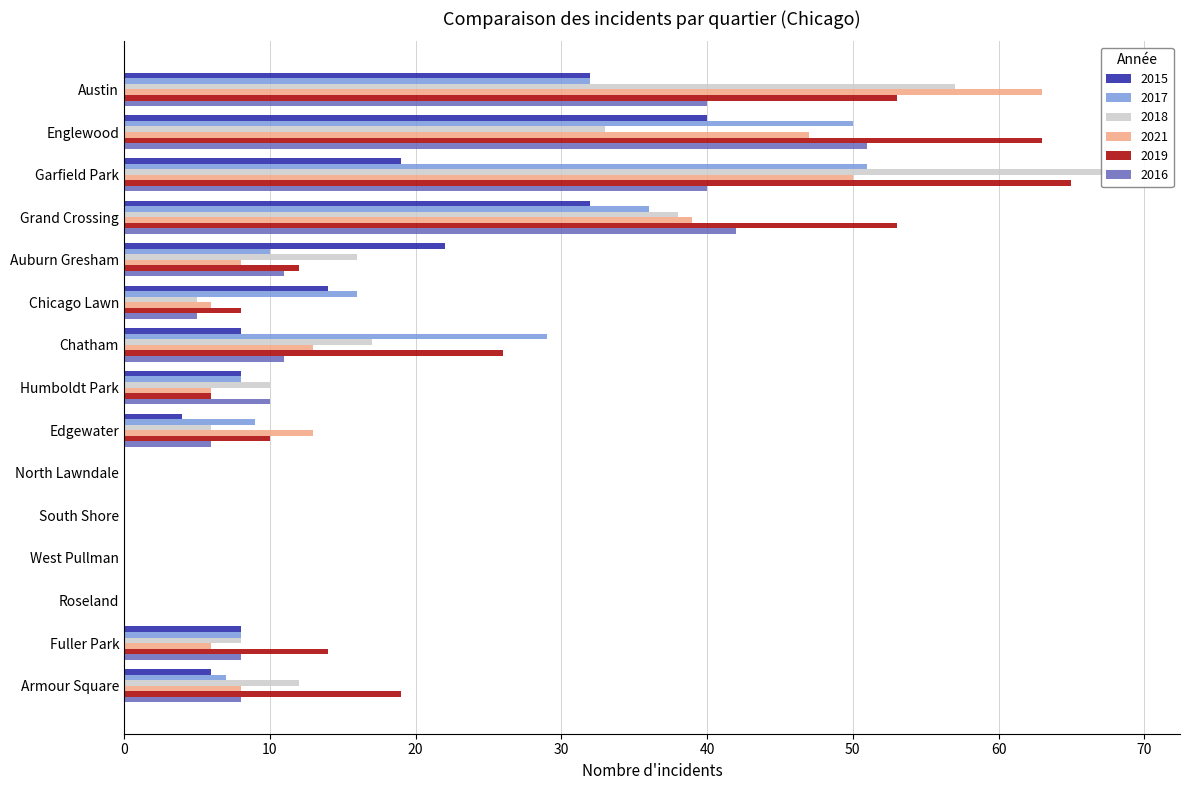

At which label is 2017 closest to 25?

Chatham